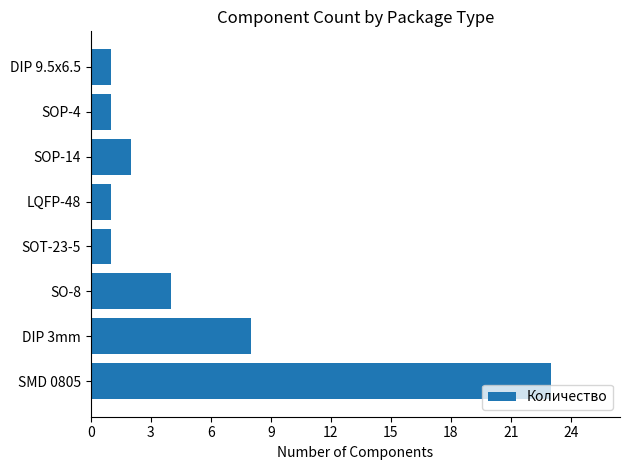

What is the sum of the values at DIP 9.5x6.5 and SO-8?

5